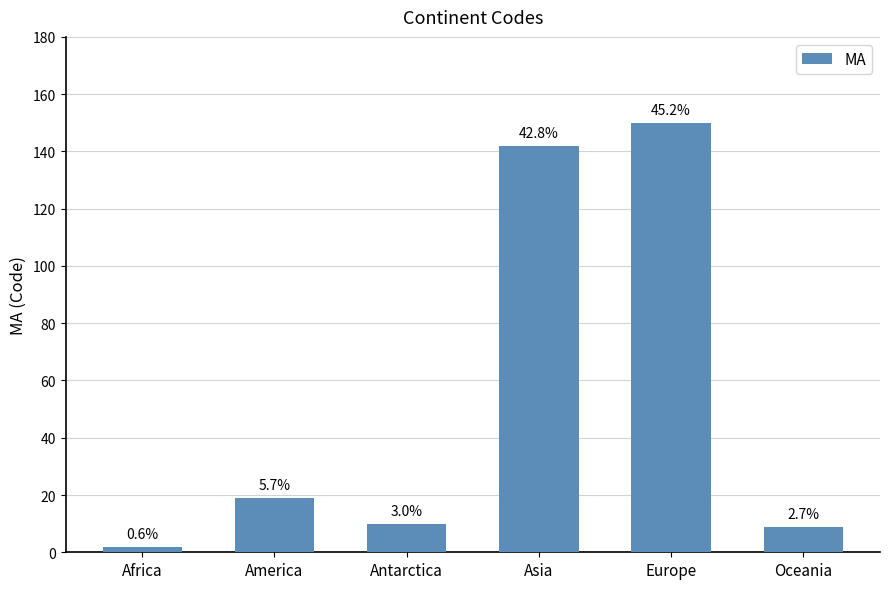

How many bars are there in total?

6